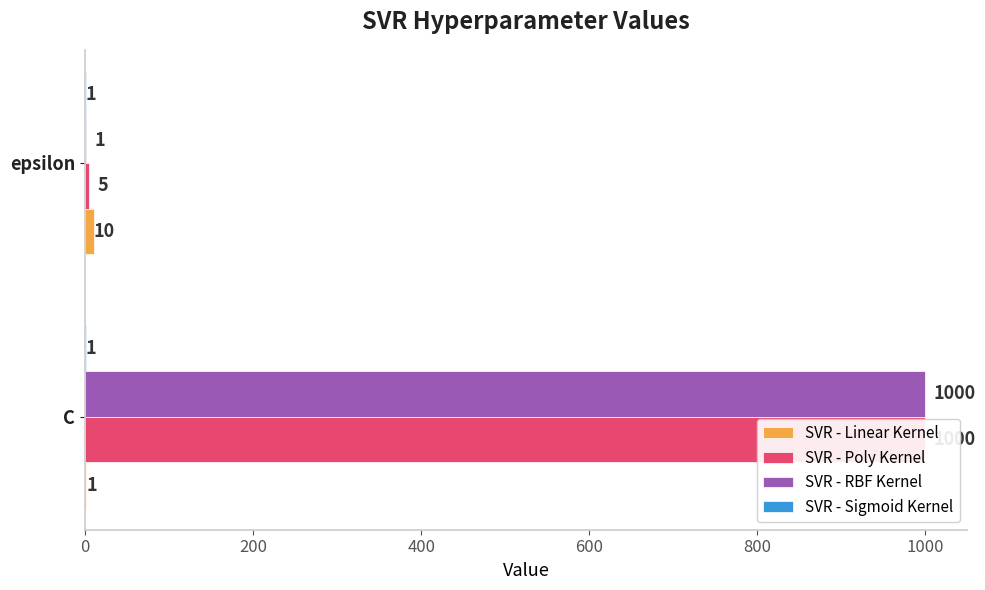

How many bars are there in total?

8